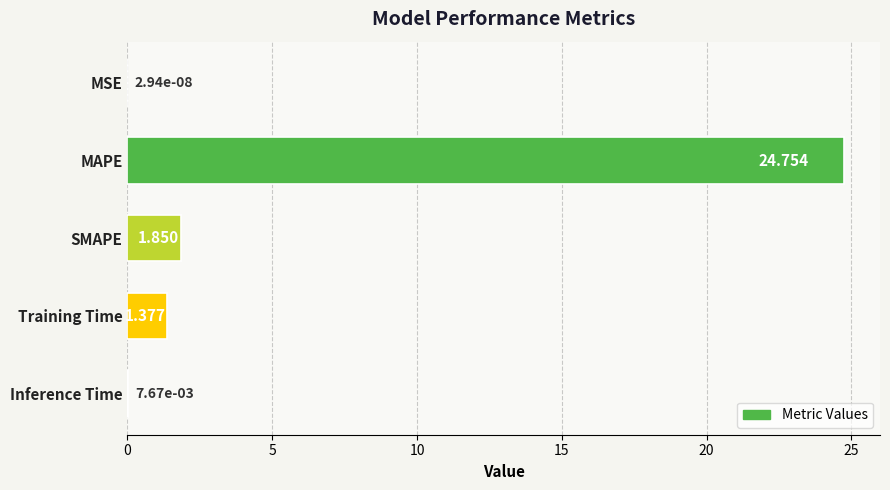

Count the number of categories in the chart.

5